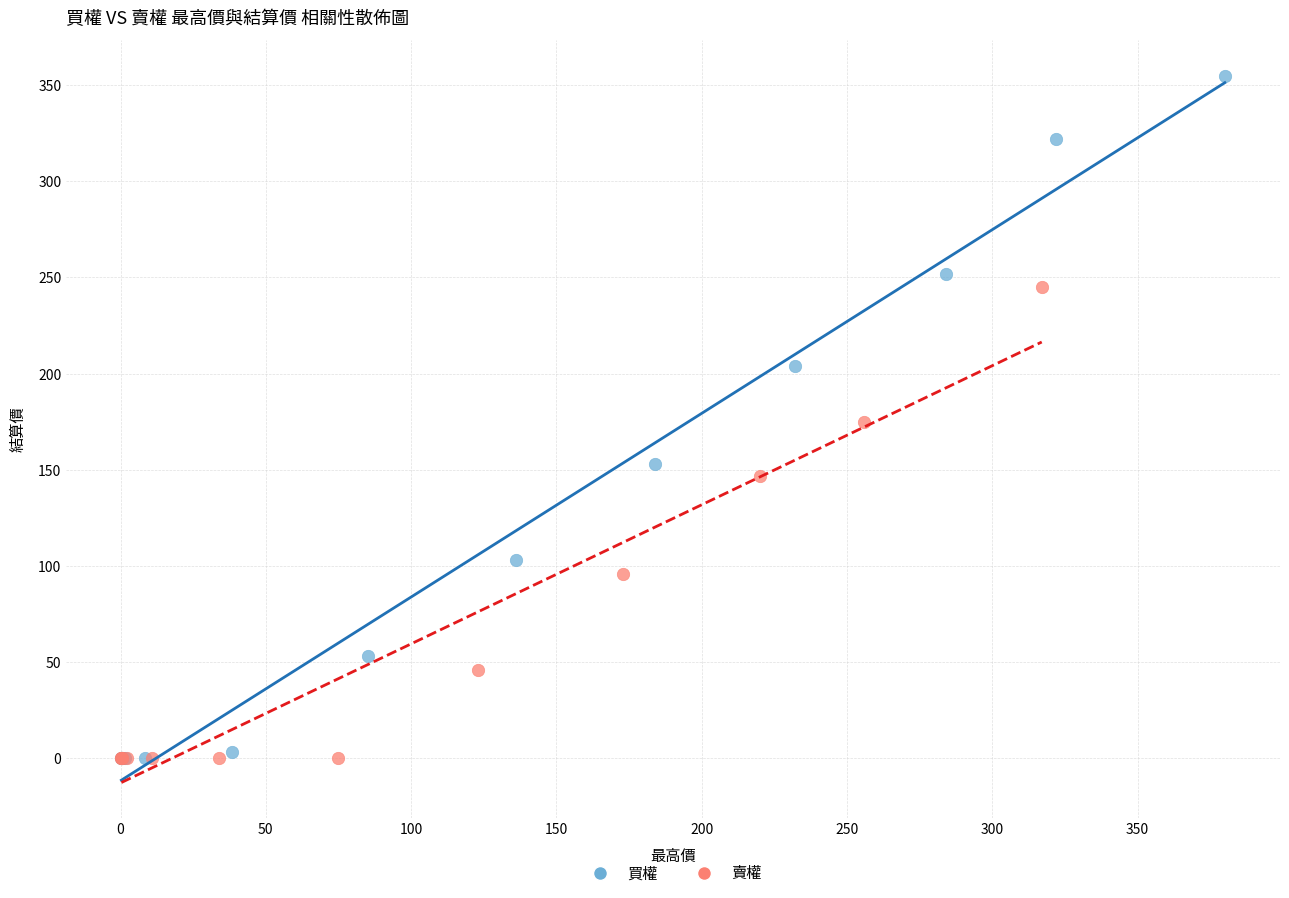

Which series has the widest spread of Y values?

買權